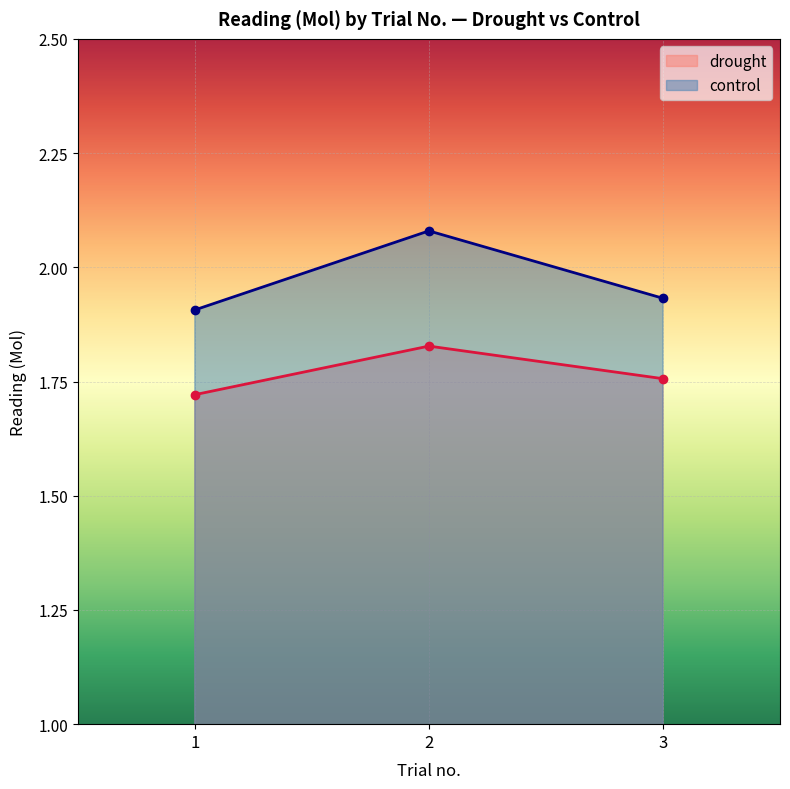

Which series has the largest range (max minus min)?

control